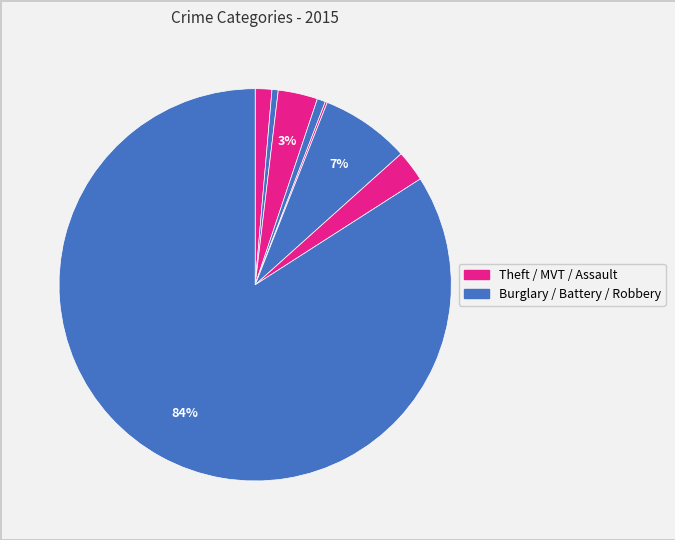

To the nearest percent, what is the average slice percentage?

12%